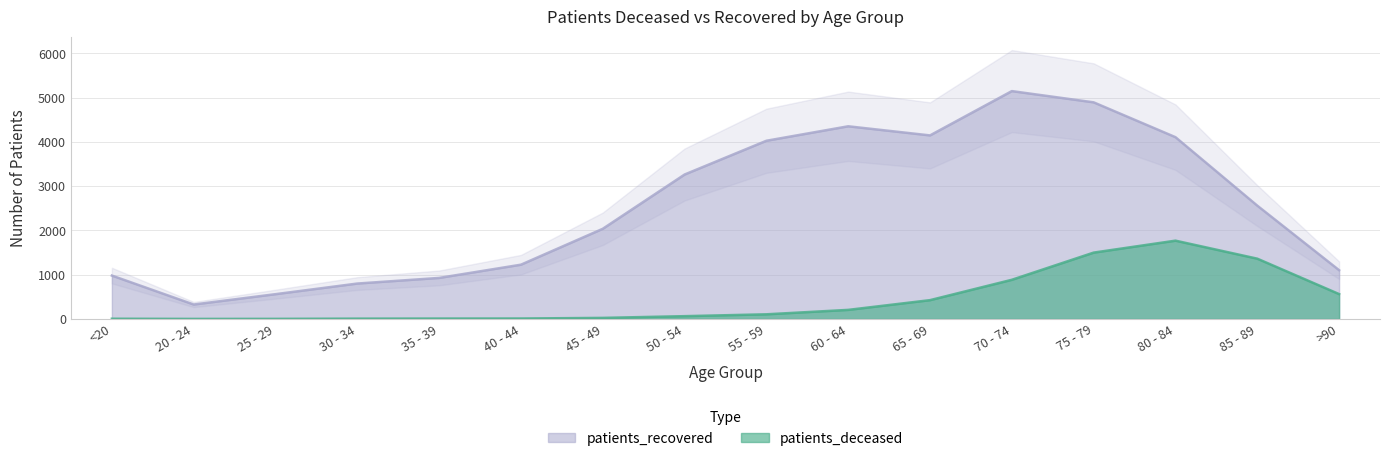

Rank the series at >90 from highest to lowest value.

patients_recovered, patients_deceased